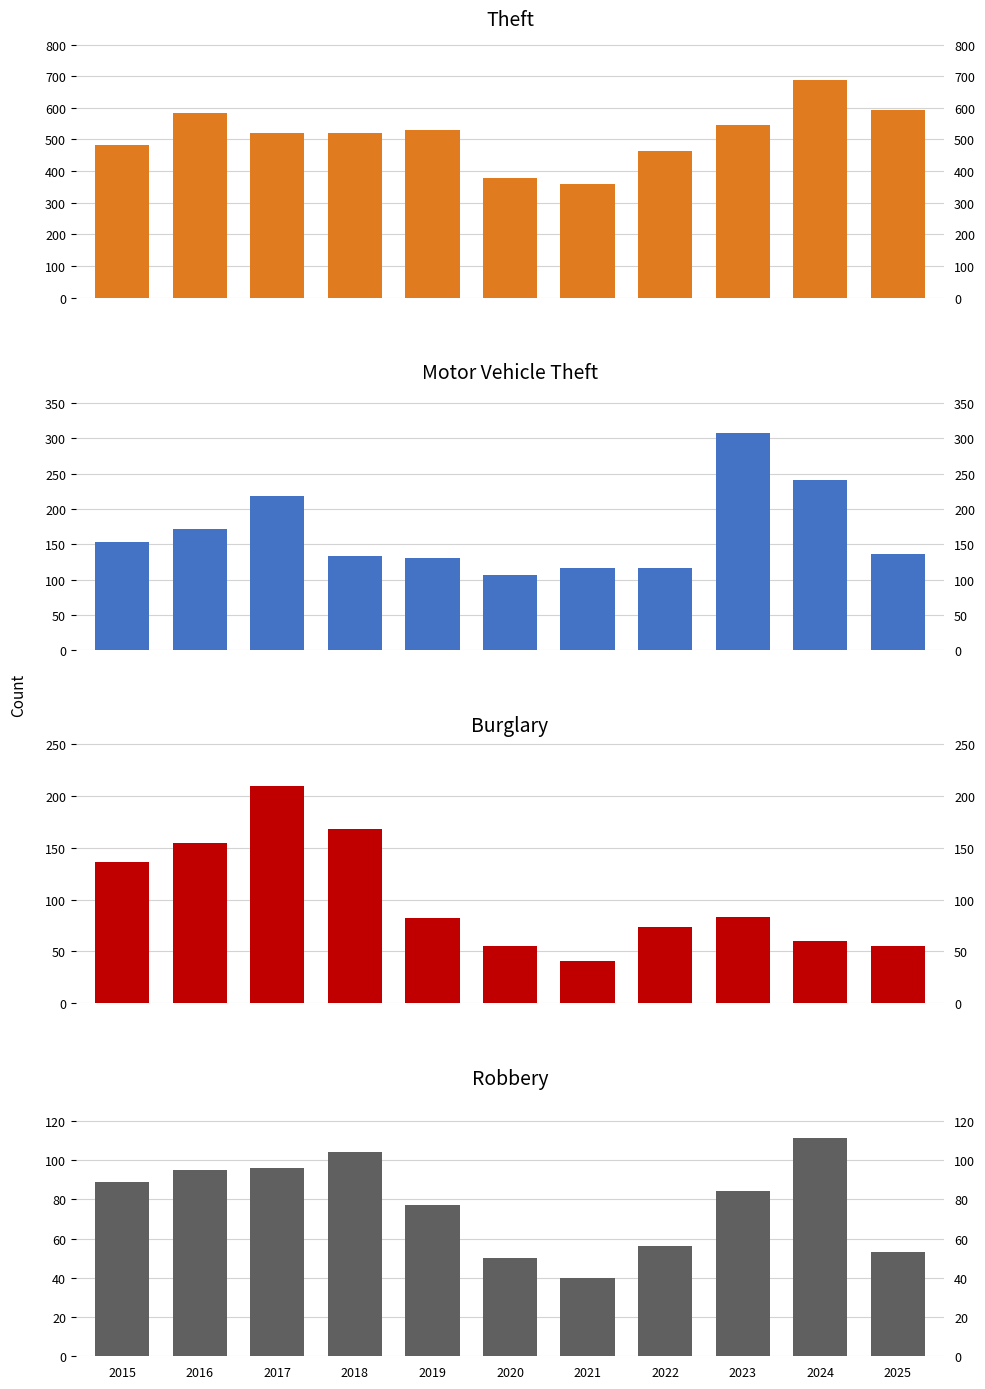

Where is Motor Vehicle Theft nearest to the value 207?

2017